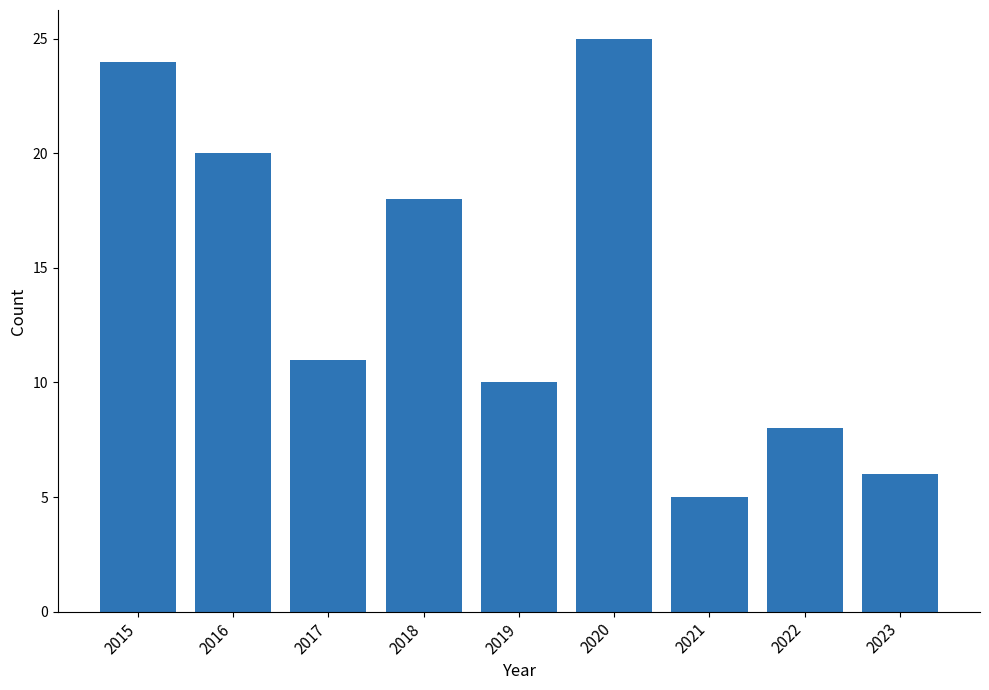

How many categories are shown in the chart?

9